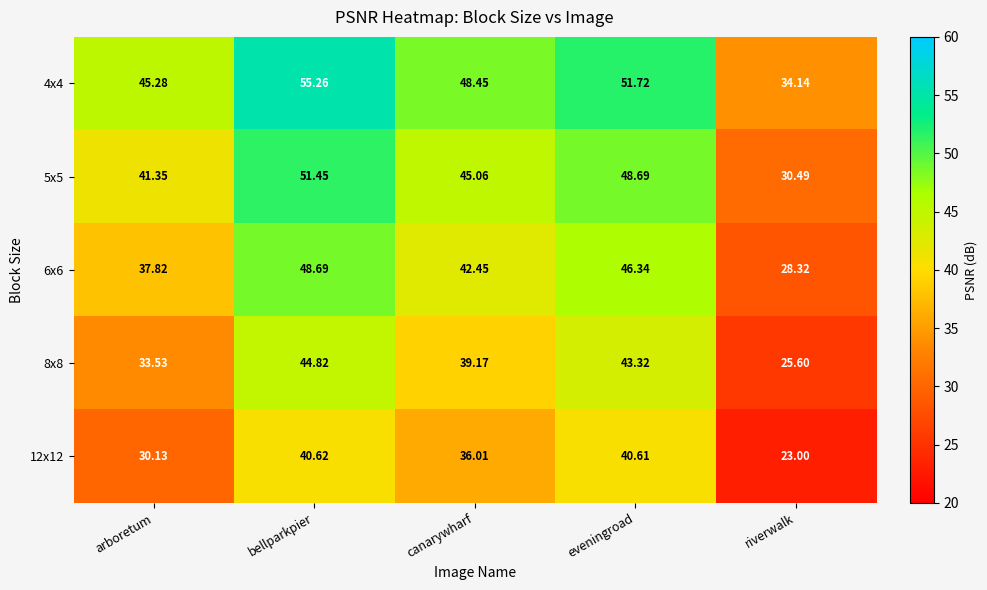

Which category has the lowest value across all series?

riverwalk